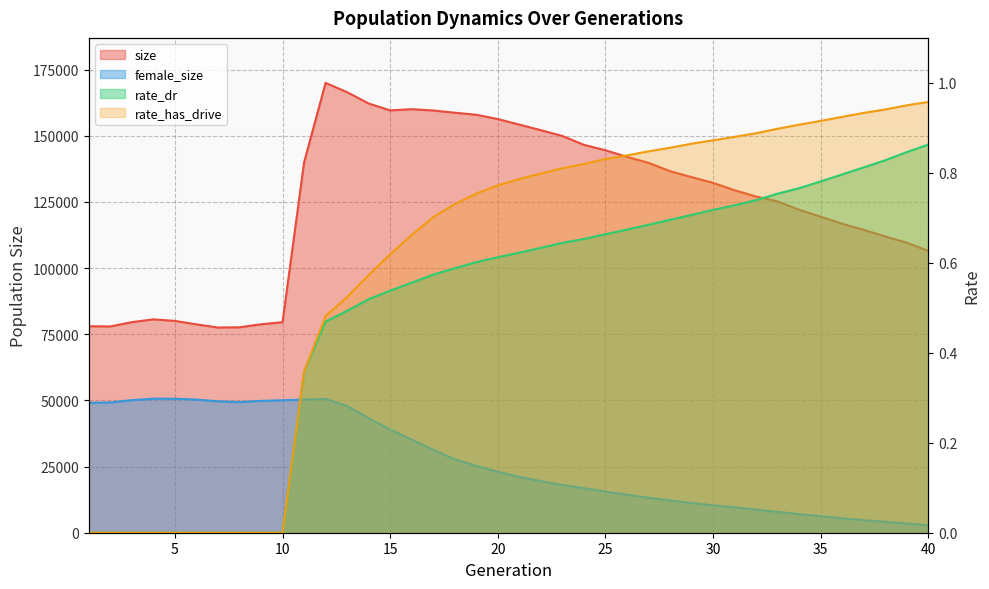

What are all the series names shown in the legend?

size, female_size, rate_dr, rate_has_drive